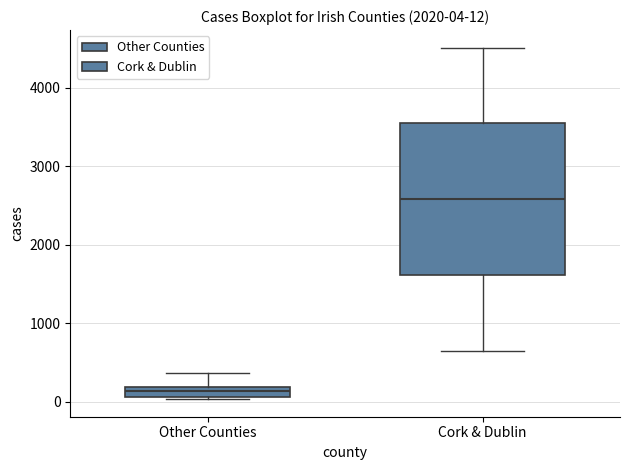

Comparing the boxes themselves (not the whiskers), which one is the tallest?

Cork & Dublin